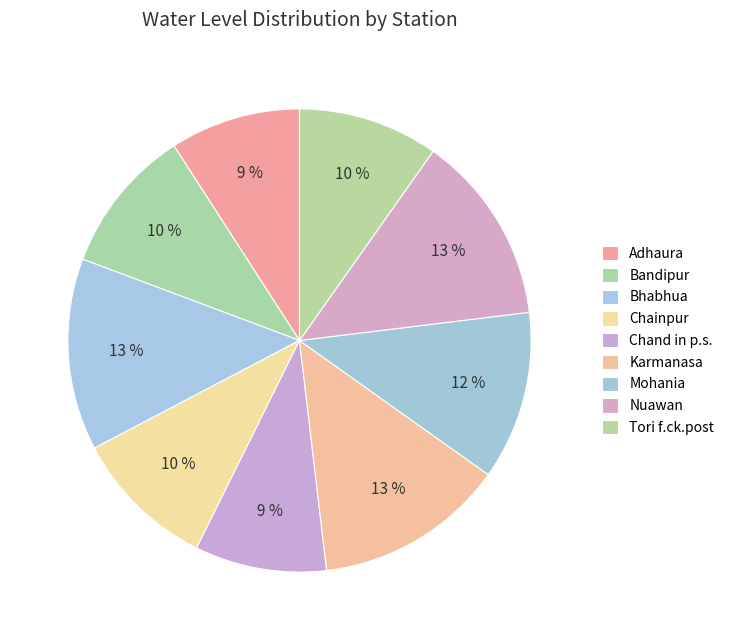

Which has a higher value, Tori f.ck.post or Bandipur?

Bandipur